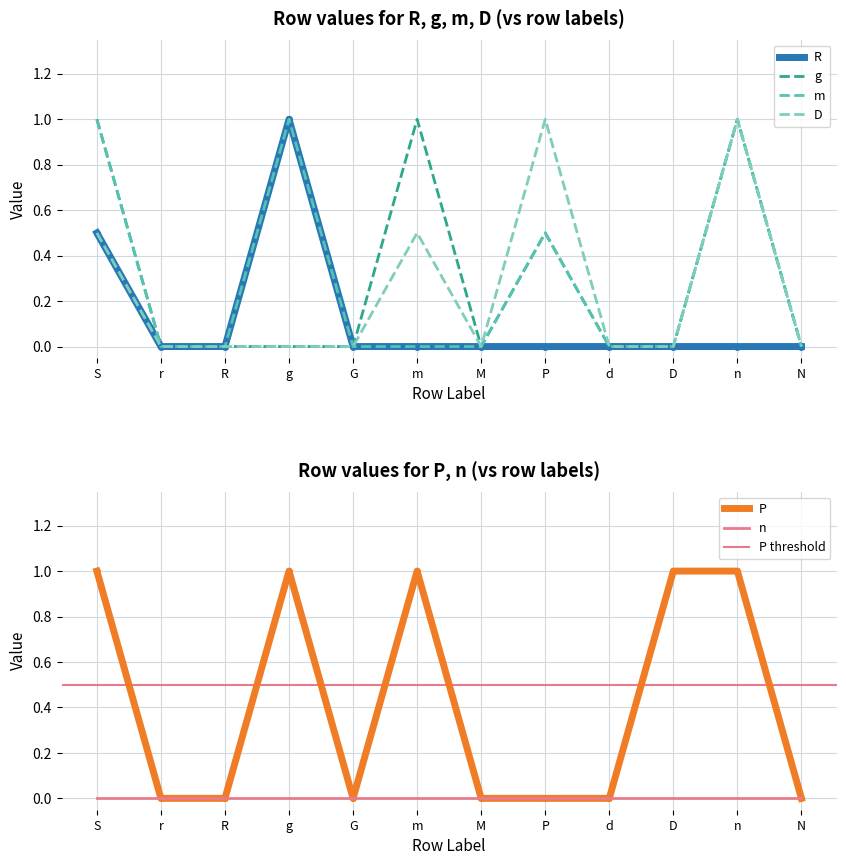

Which series has the largest range (max minus min)?

R